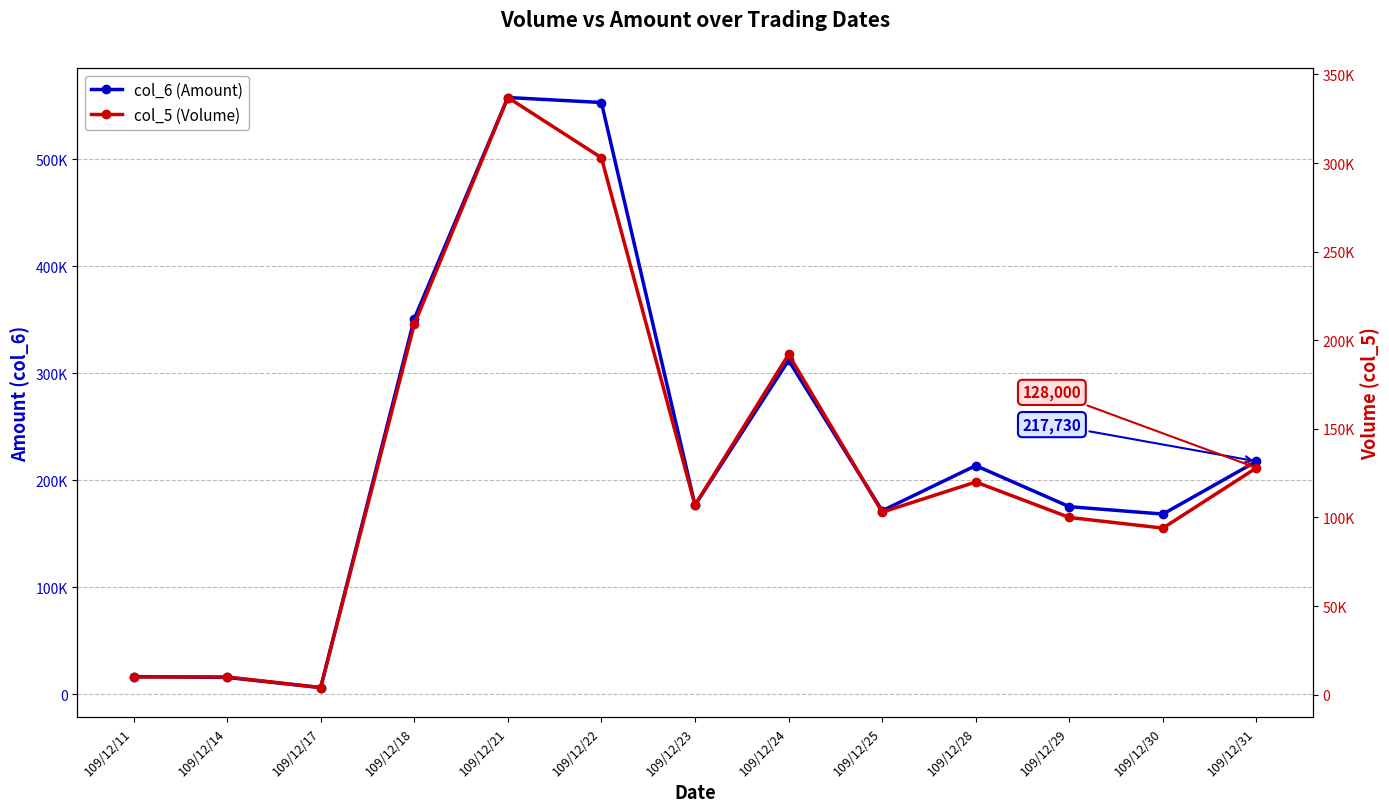

What is the maximum value for col_6 (Amount)?

557480